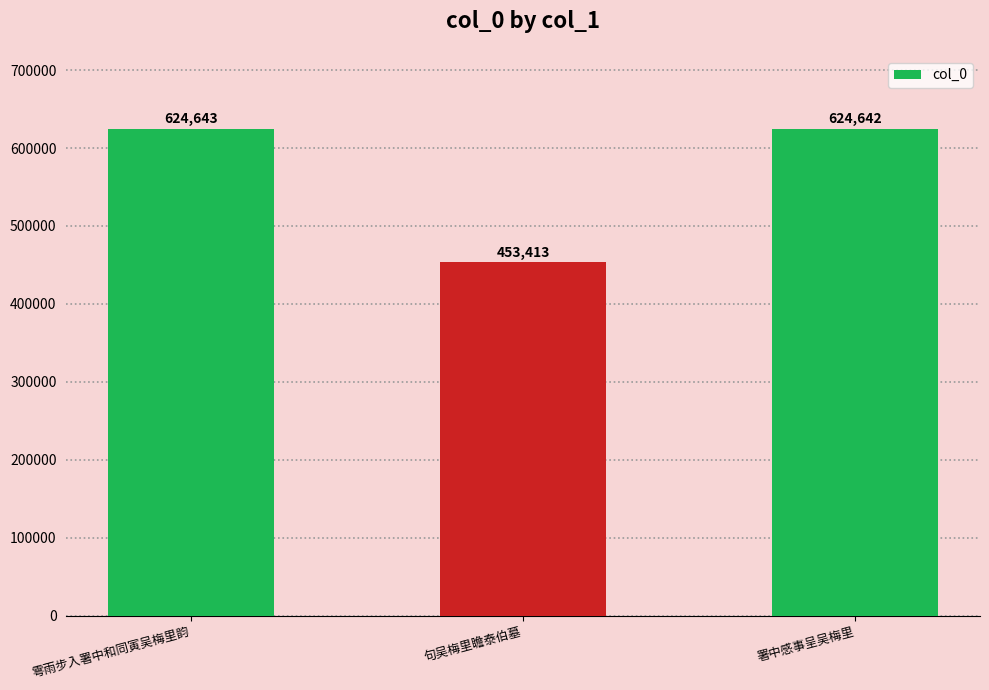

What position from the left is 句吴梅里瞻泰伯墓?

2